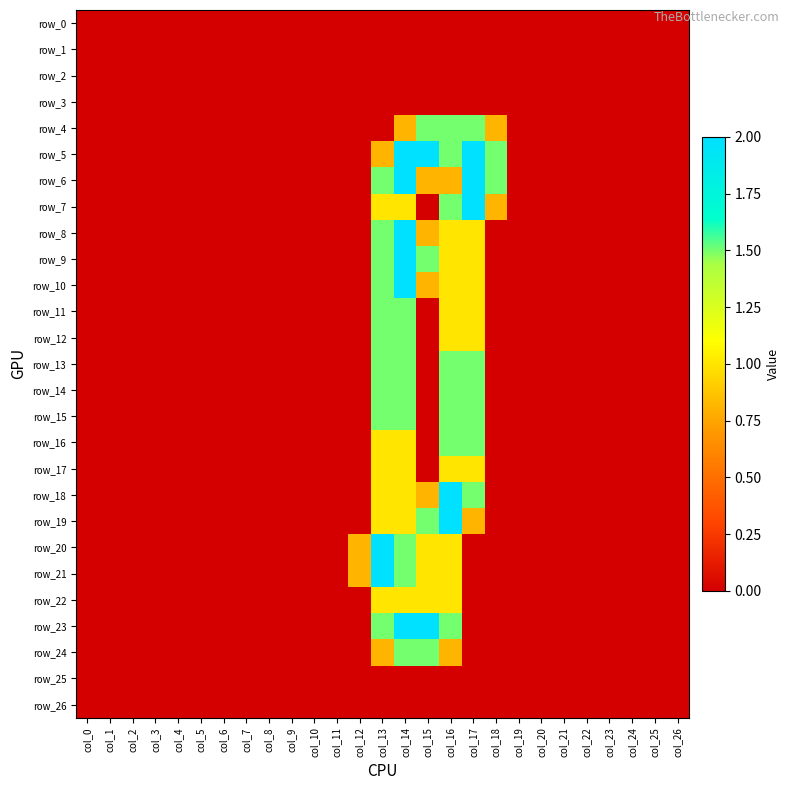

The row_20 series shows -0.8 at col_6. True or false?

False